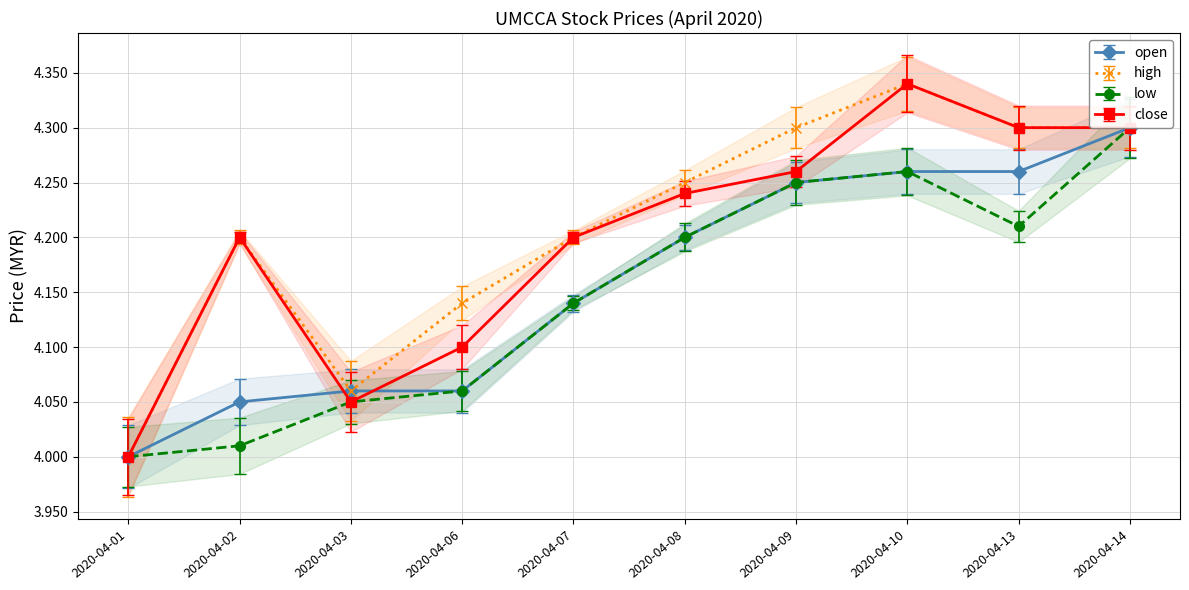

Between 2020-04-01 and 2020-04-13, which series saw the biggest shift?

high